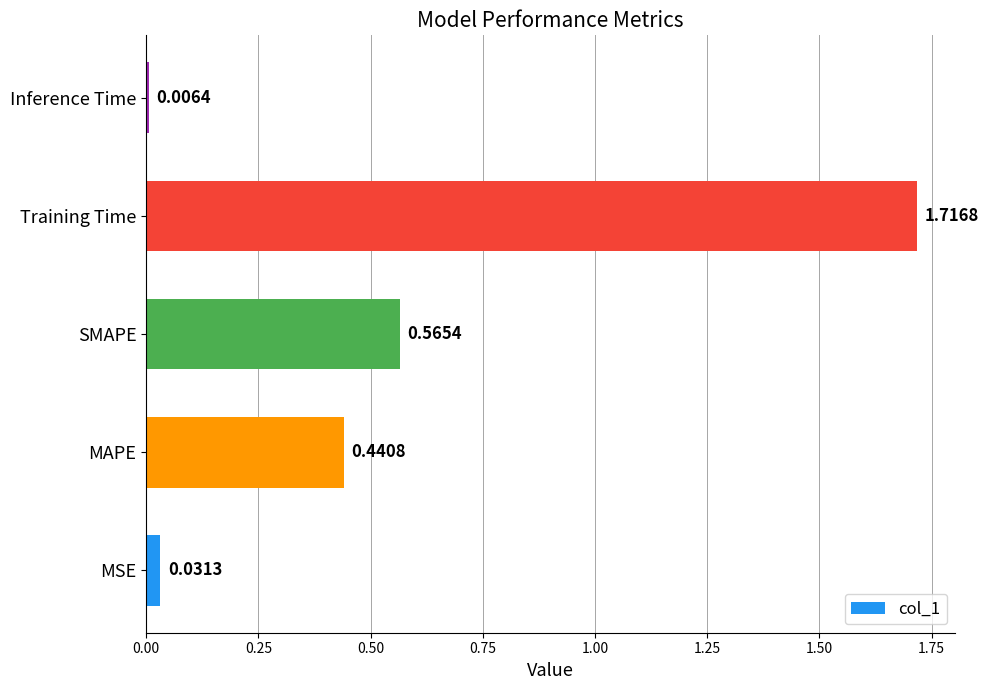

What is the difference between the second highest and second lowest values?

0.5